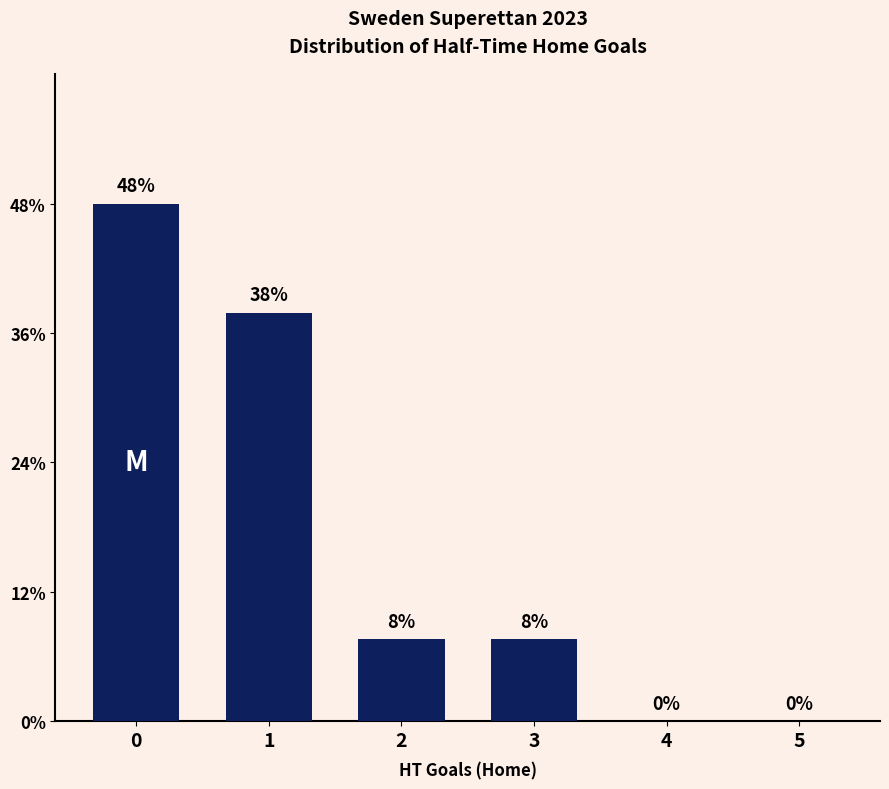

List the labels in order of value, largest first.

0, 1, 2, 3, 4, 5